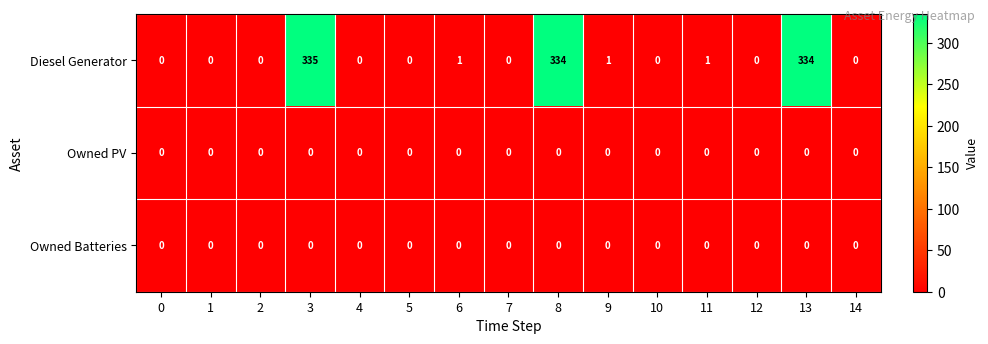

Which series has the largest total across all categories?

Diesel Generator